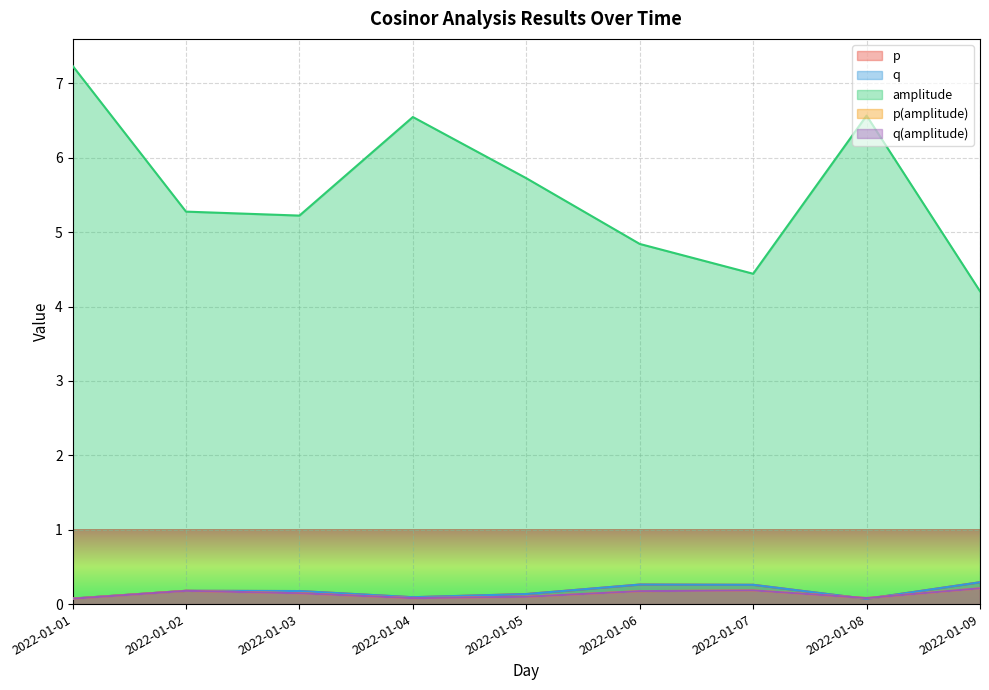

What is the minimum value for amplitude?

4.2